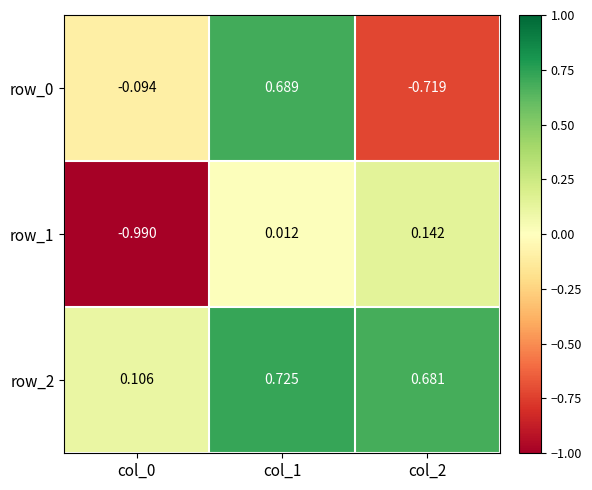

Is the value of row_0 at col_1 greater than the value of row_2 at col_0?

Yes